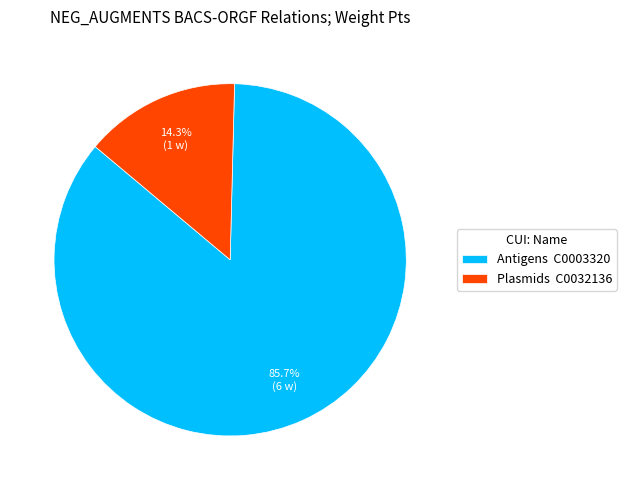

To the nearest percent, what is the average slice percentage?

50%